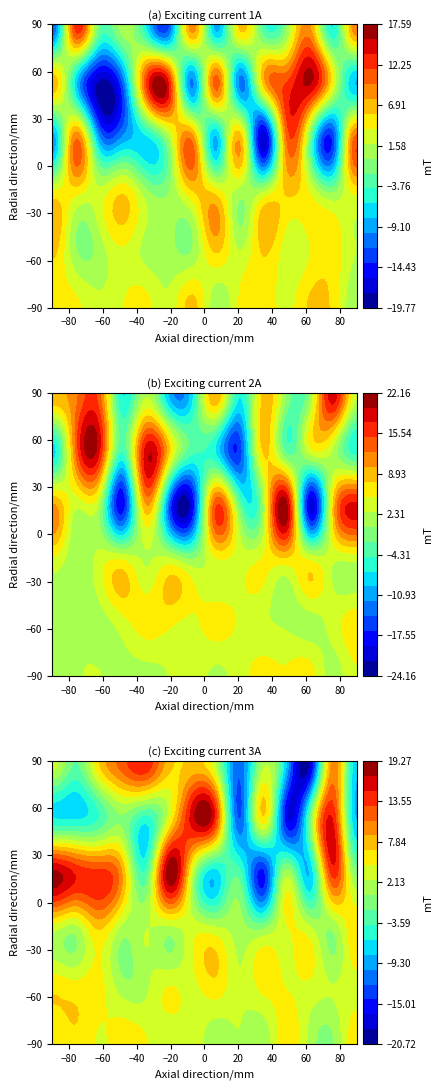

What is the difference between the highest and lowest values at 6?

19.4